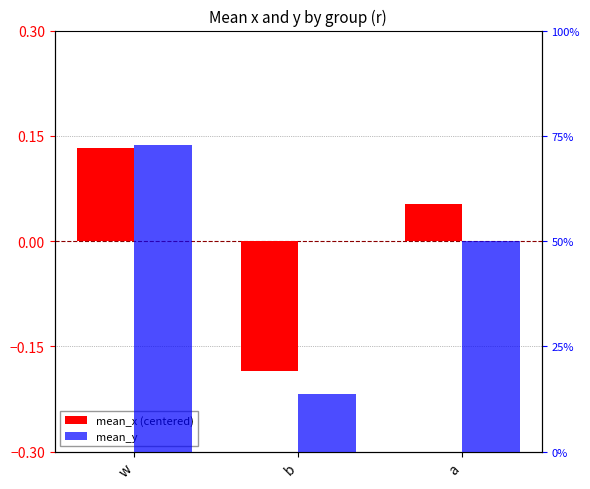

What is the sum of all mean_y values?

1.4